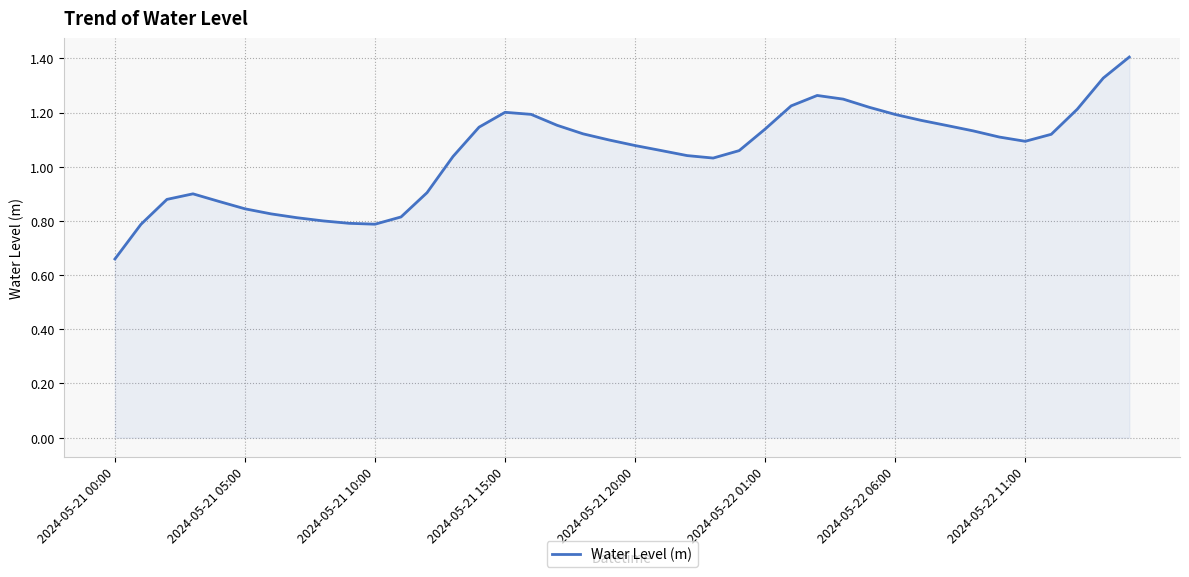

What is the maximum value shown in the chart?

1.4